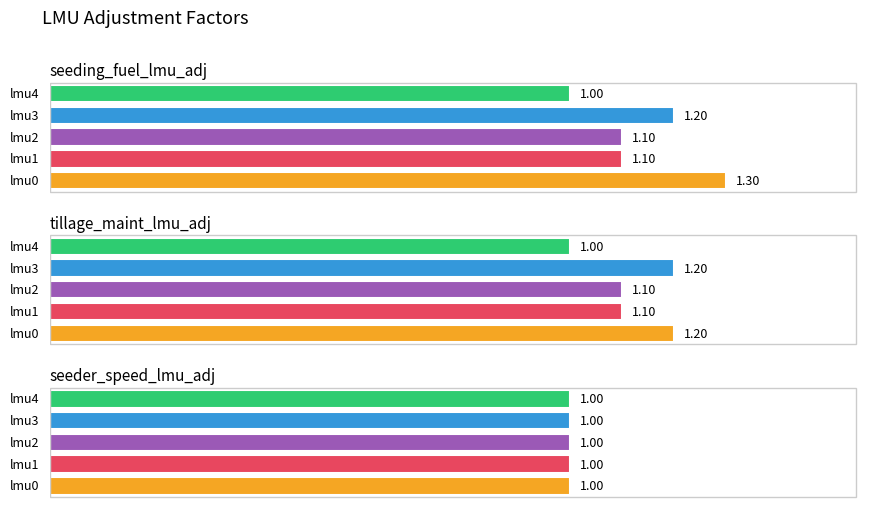

At tillage_maint_lmu_adj, list the series in order from largest to smallest.

lmu0, lmu3, lmu1, lmu2, lmu4